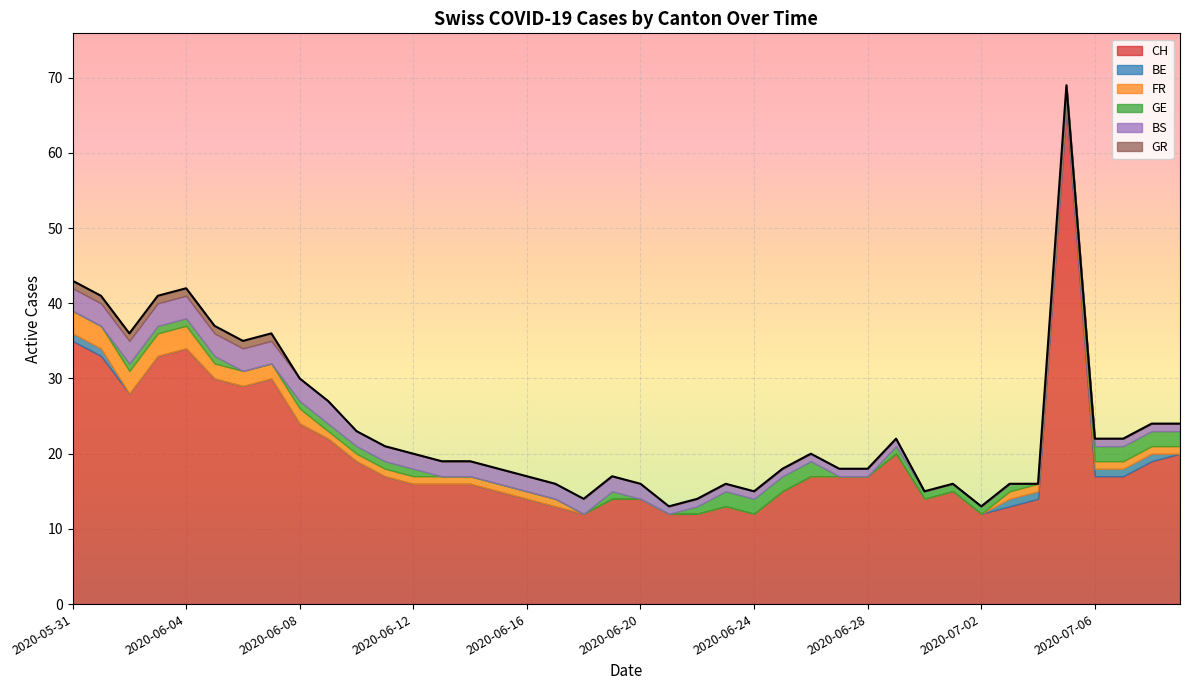

What are all the series names shown in the legend?

CH, BE, FR, GE, BS, GR